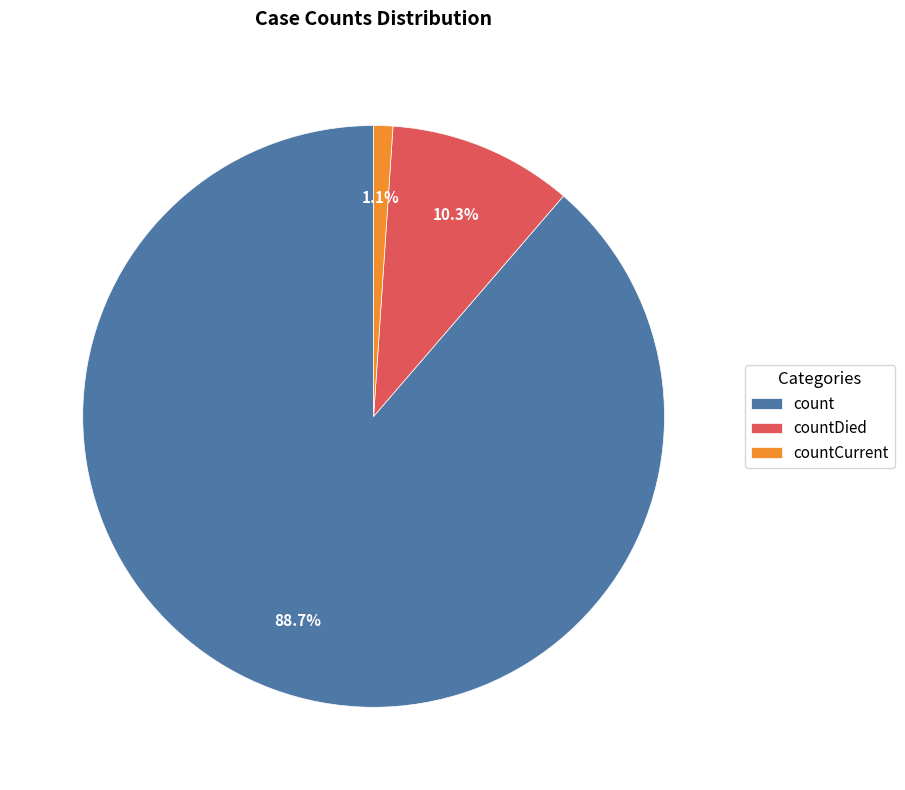

True or false: countCurrent accounts for 12% of the total.

False